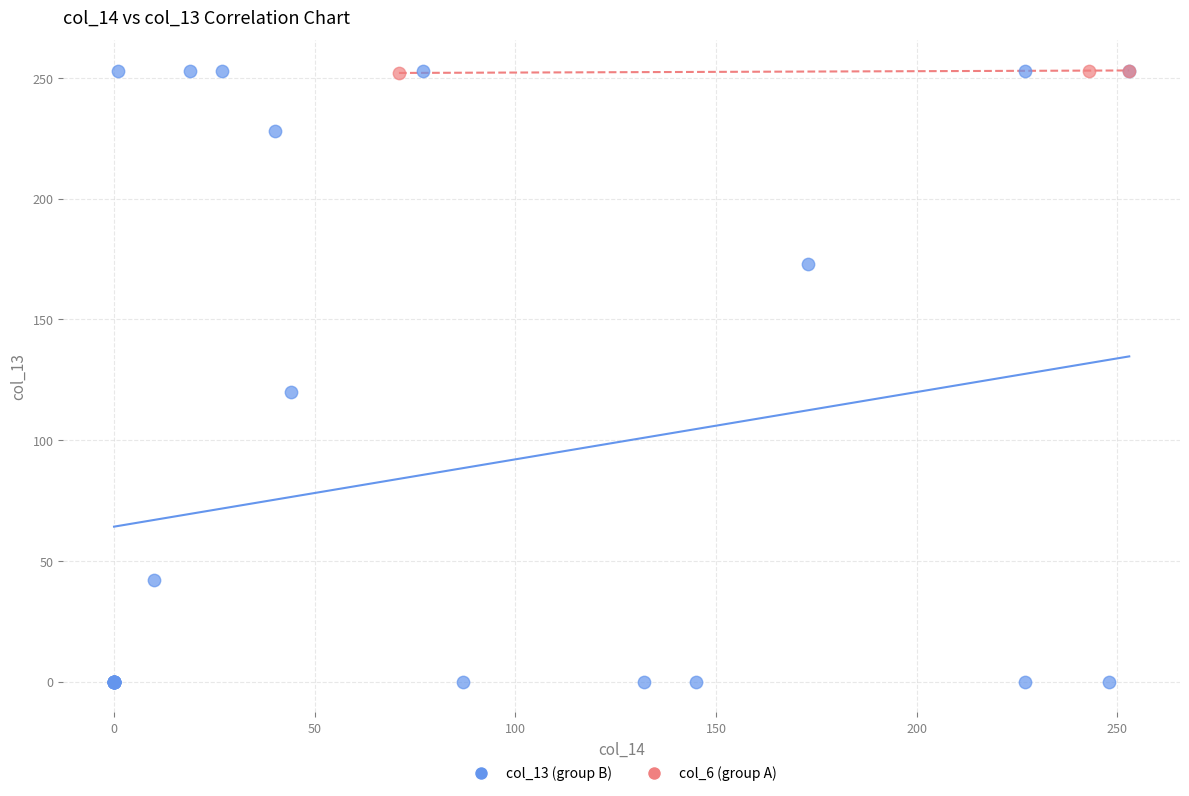

Which series has the widest spread of Y values?

col_13 (group B)